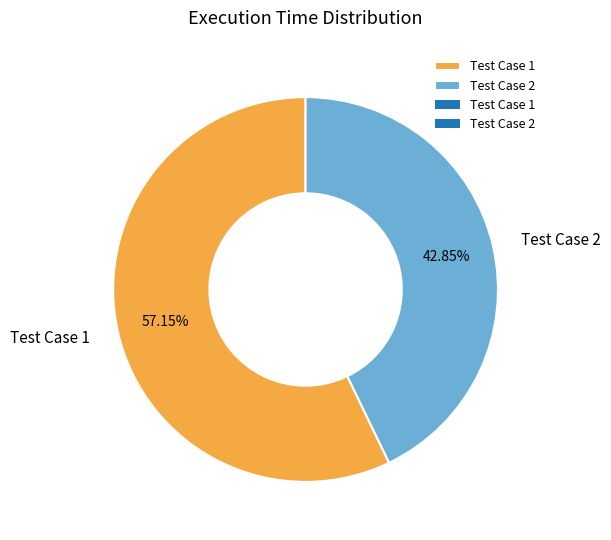

To the nearest percent, what is the average slice percentage?

50%